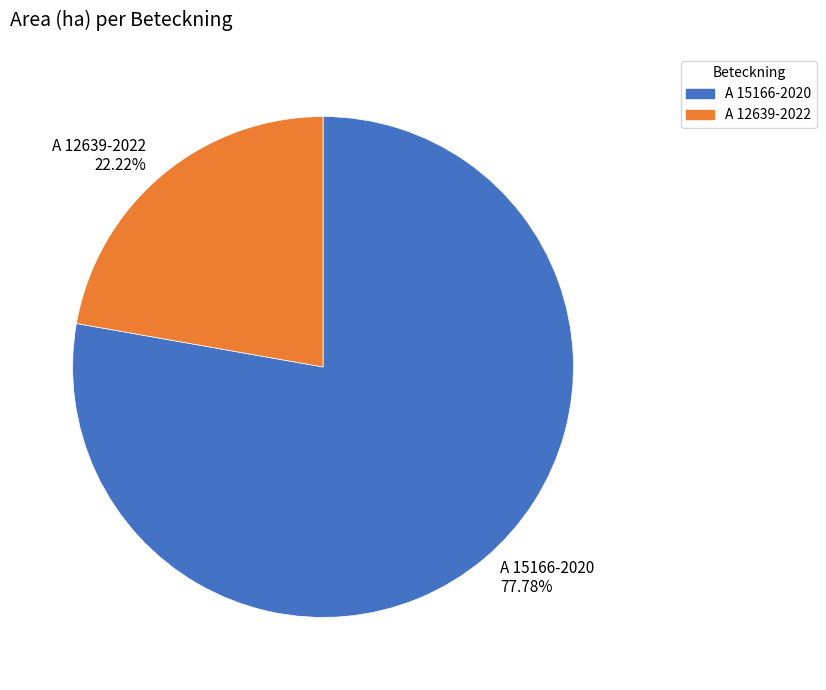

Is there a majority slice in this chart?

Yes